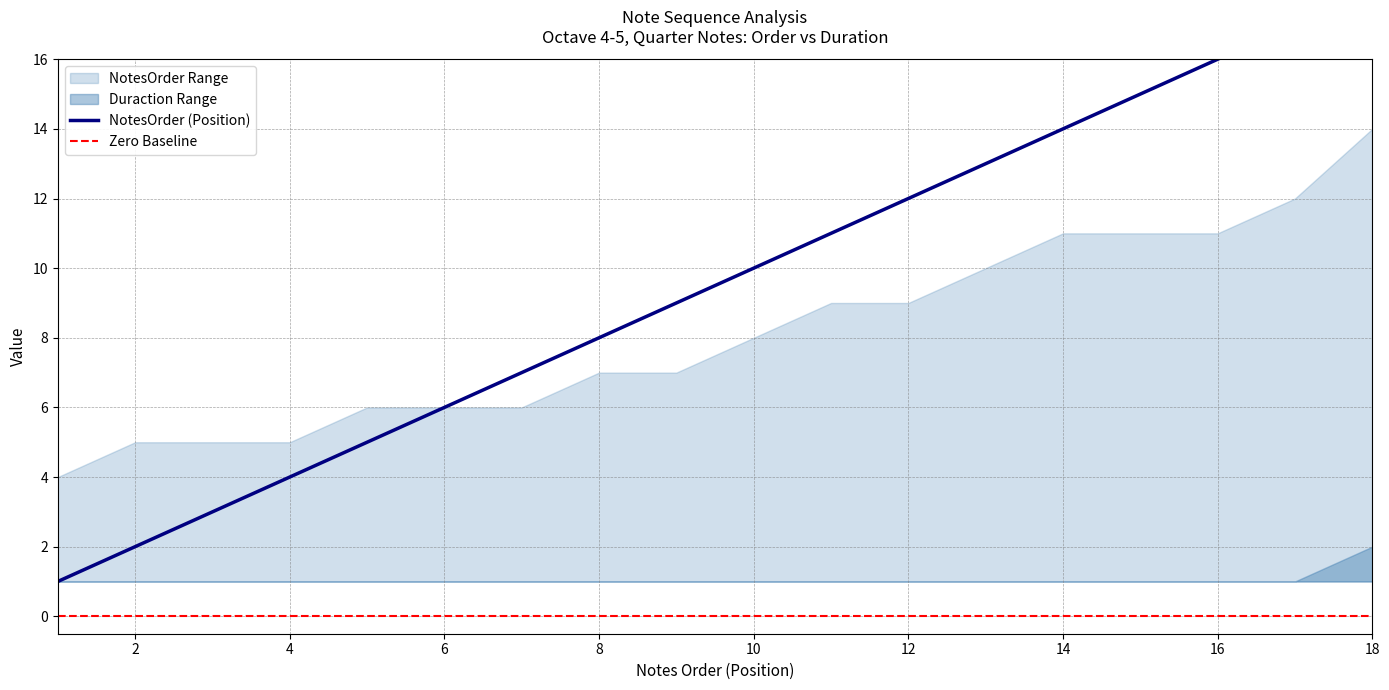

What is the value of the Duraction point at the 7th from the left?

1